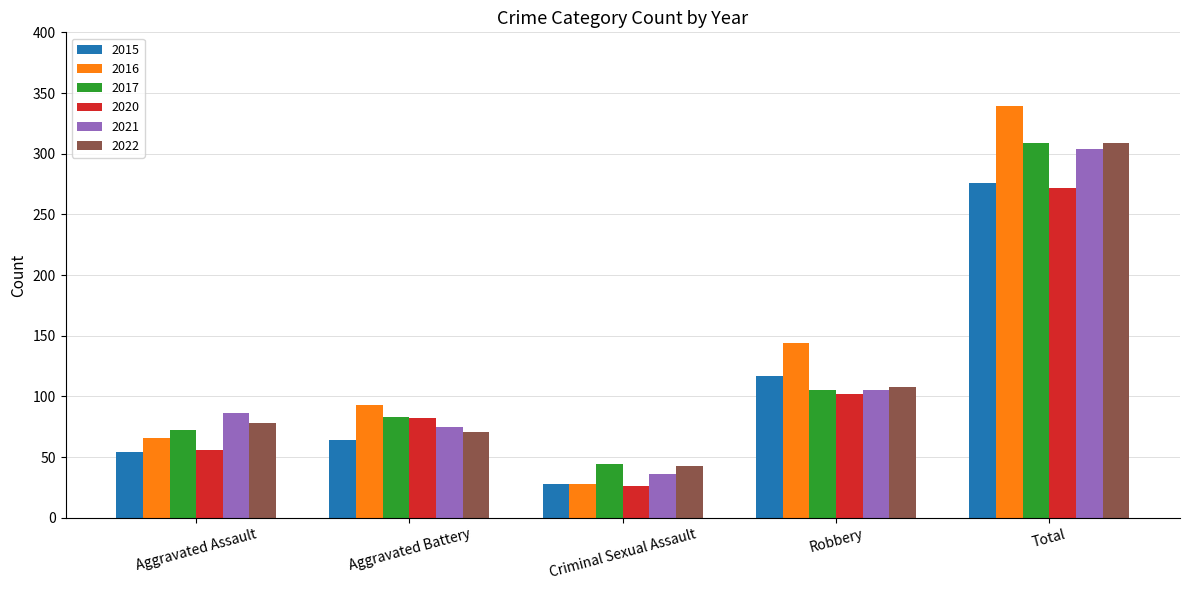

Reading left to right, extract all data points from this chart.

2015: 54	64	28	117	276
2016: 66	93	28	144	339
2017: 72	83	44	105	309
2020: 56	82	26	102	272
2021: 86	75	36	105	304
2022: 78	71	43	108	309